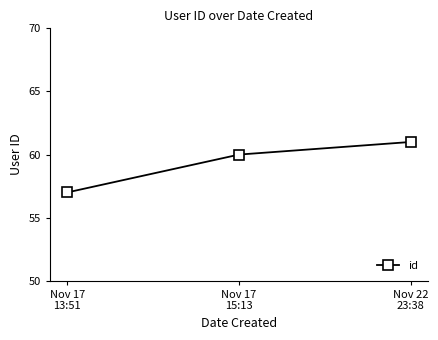

List the labels in order of value, smallest first.

Nov 17
13:51, Nov 17
15:13, Nov 22
23:38